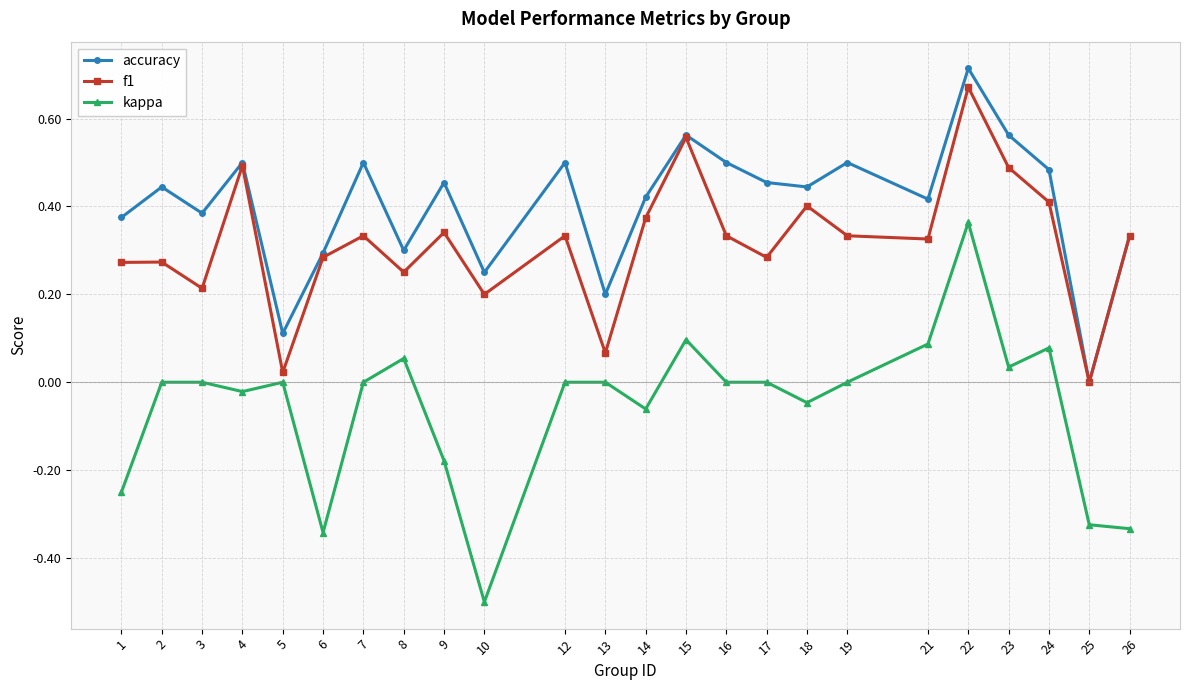

At which category is the sum across all series the highest?

22